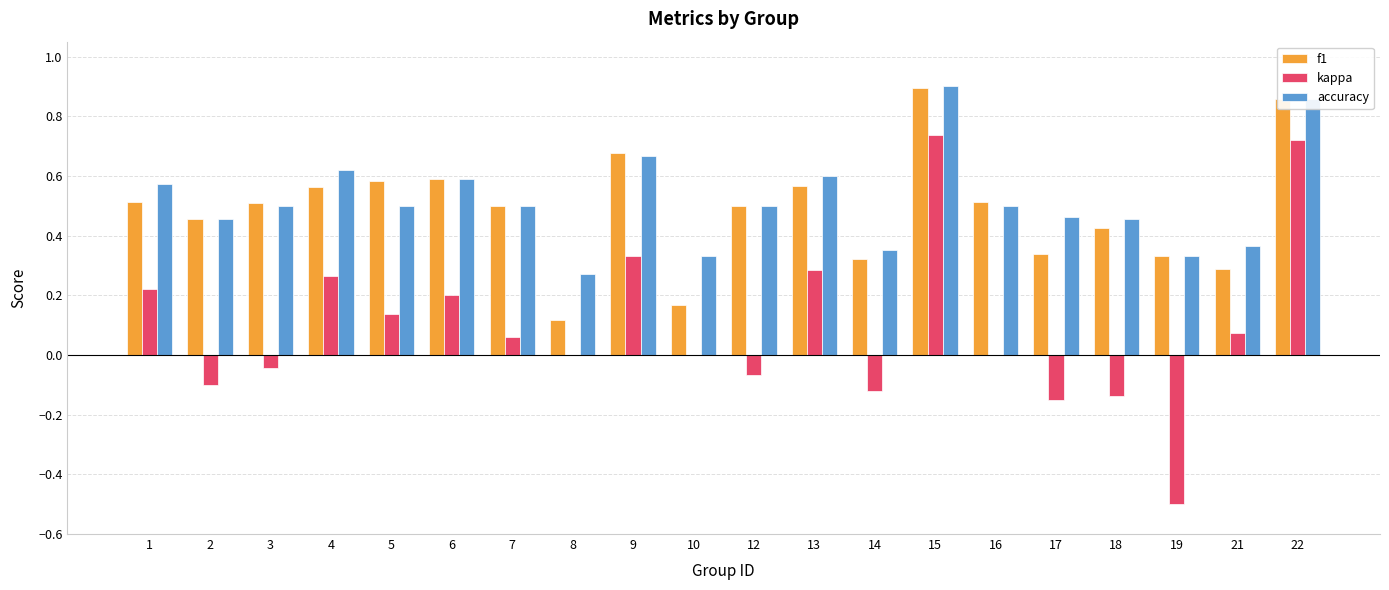

Which label corresponds to the largest value in the chart?

15